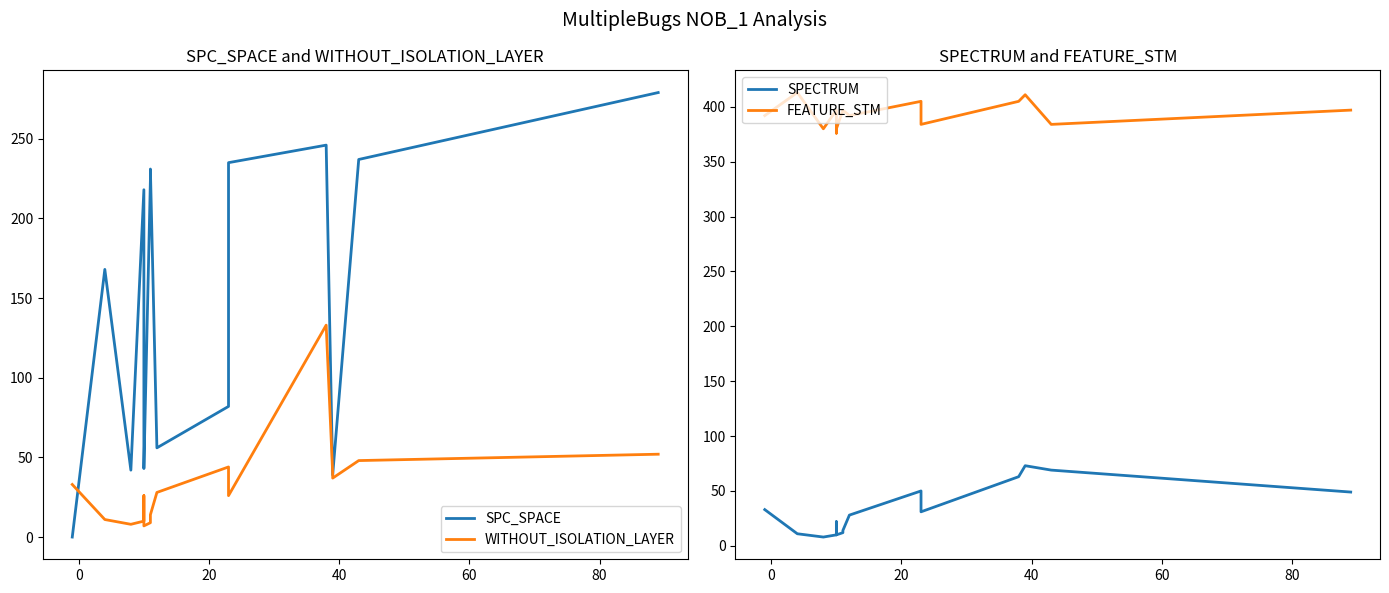

Is it true that SPC_SPACE equals 47 at 20?

False